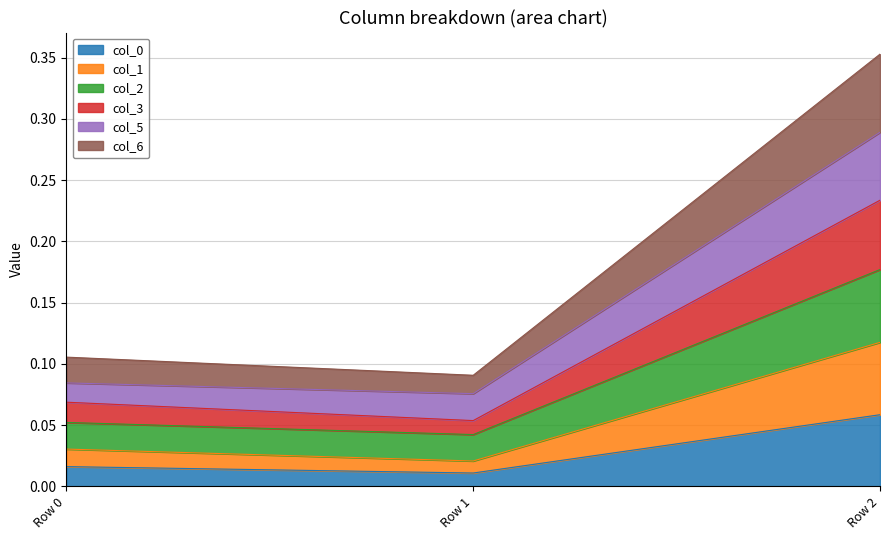

At which category is the sum across all series the highest?

Row 2